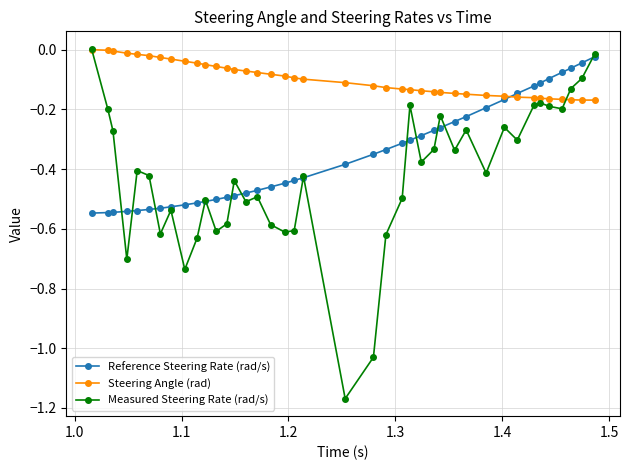

Which series has the largest range (max minus min)?

Measured Steering Rate (rad/s)